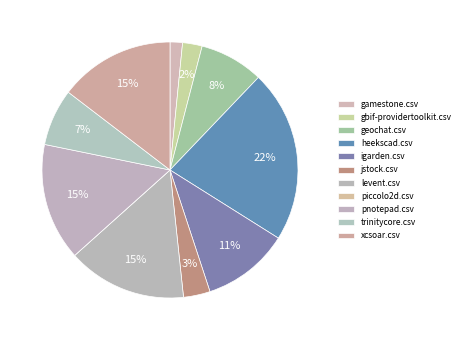

True or false: gbif-providertoolkit.csv accounts for 2% of the total.

True